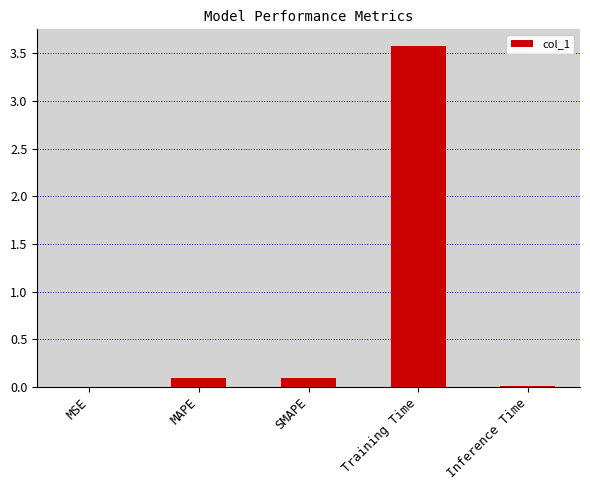

What is the change in value from SMAPE to Training Time?

+3.5